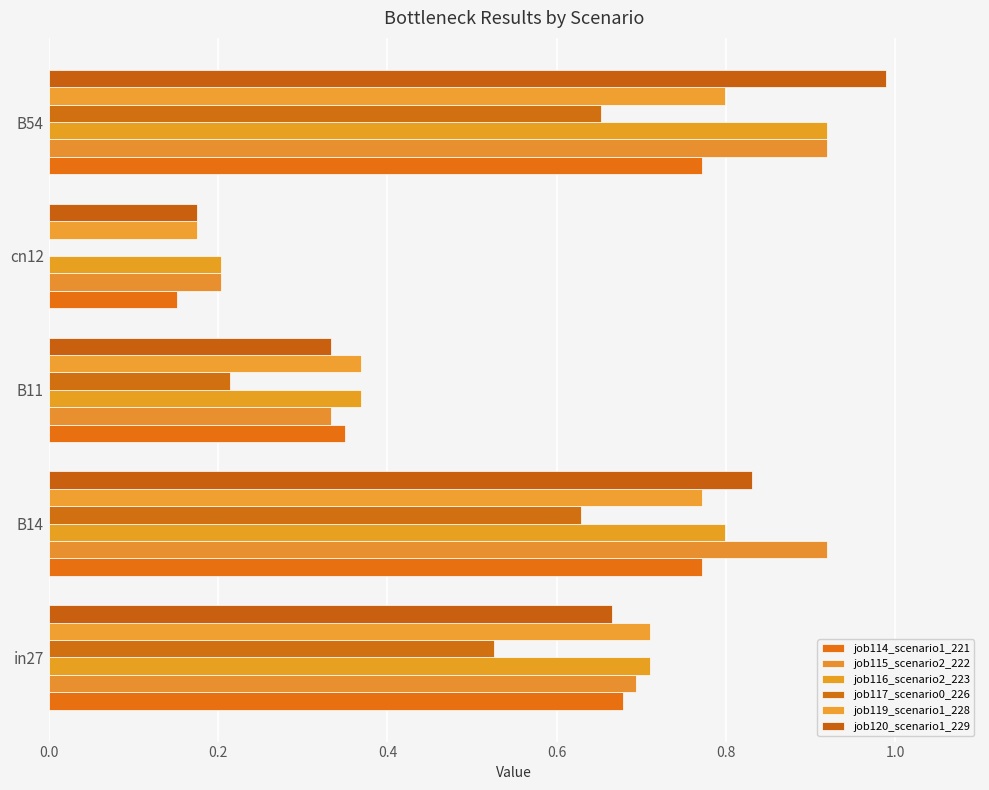

How many positive values does the job117_scenario0_226 series have?

4